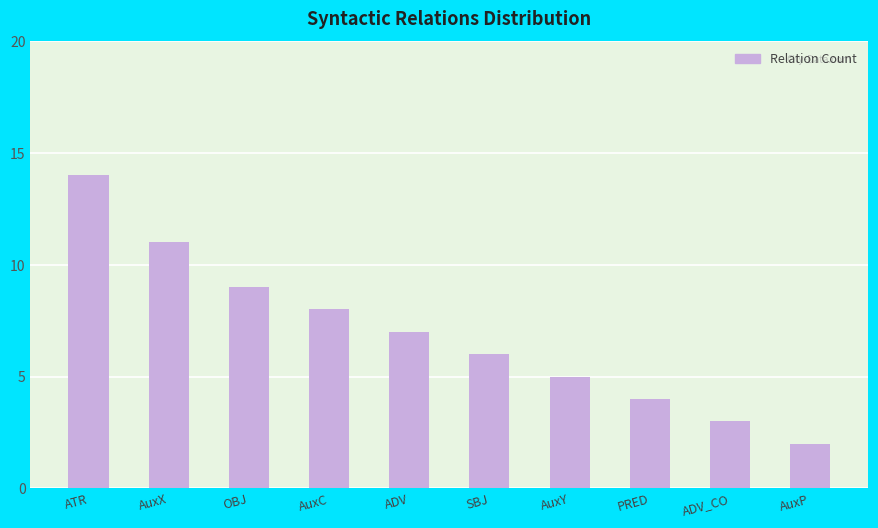

What value does the data have at ATR, to the nearest 10?

10